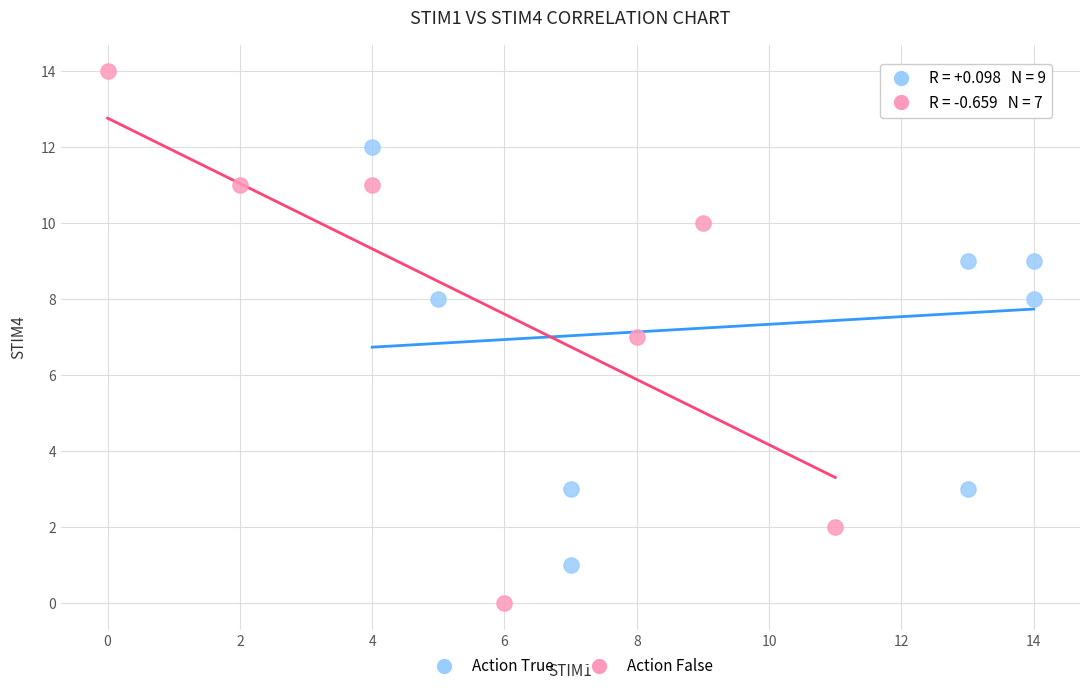

What are all the series names shown in the legend?

Action True, Action False